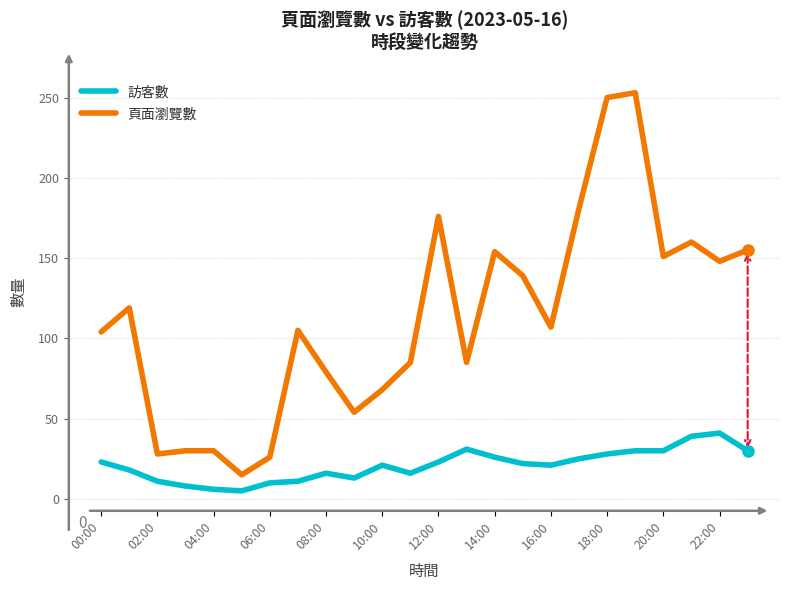

What is the difference between the maximum and minimum values in the 訪客數 series?

36